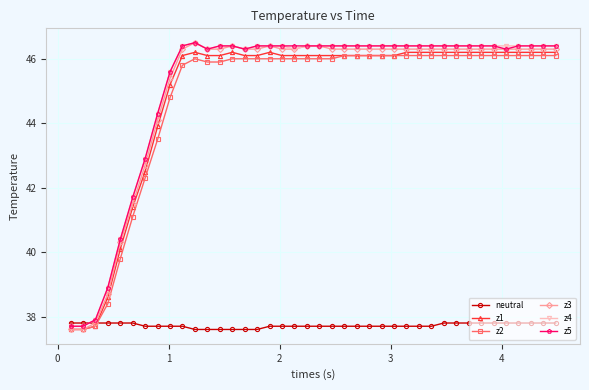

True or false: z2 and neutral cross at least once.

True